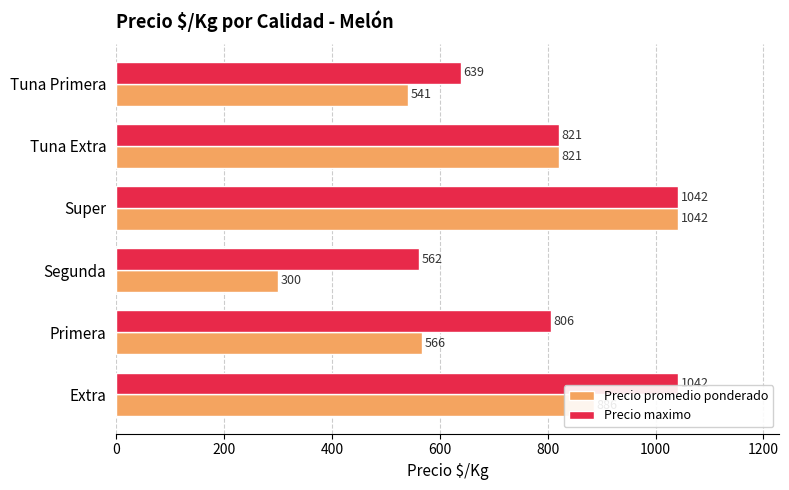

How many data points in Precio promedio ponderado are less than 821?

3